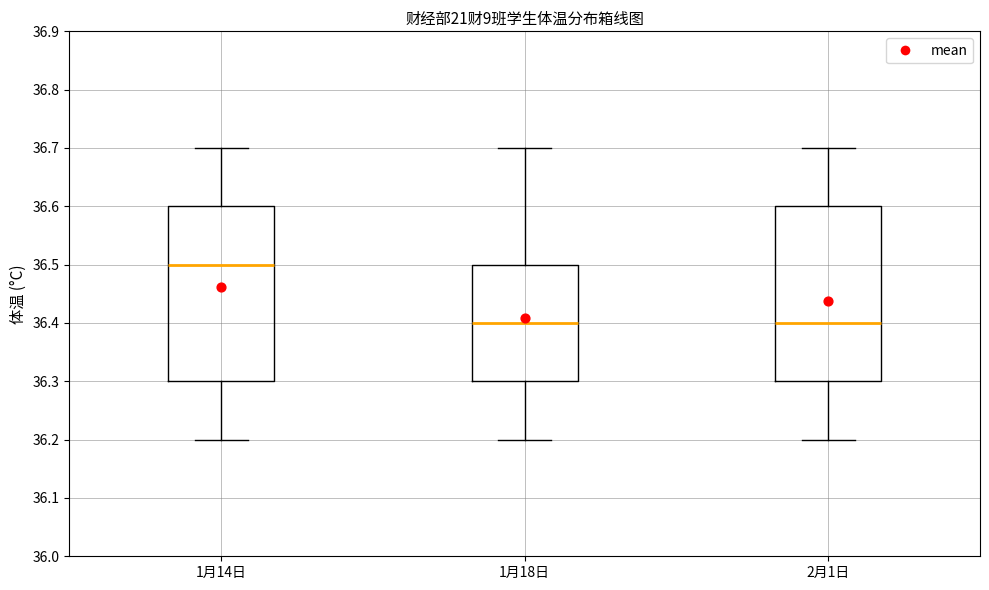

Reading left to right, transcribe this box plot: for each box, give where its median line is, the range the box spans, and where its two whiskers end, as read against the y-axis. The values are not printed on the chart, so give them approximately, as read against the axis.

1月14日: median 36.5, box 36.3 to 36.6, whiskers 36.2 to 36.7
1月18日: median 36.4, box 36.3 to 36.5, whiskers 36.2 to 36.7
2月1日: median 36.4, box 36.3 to 36.6, whiskers 36.2 to 36.7